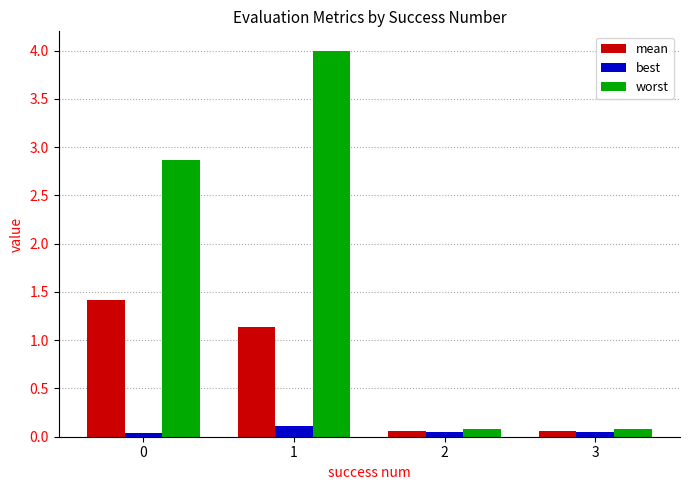

What is the difference between the worst values at 2 and 1?

3.9